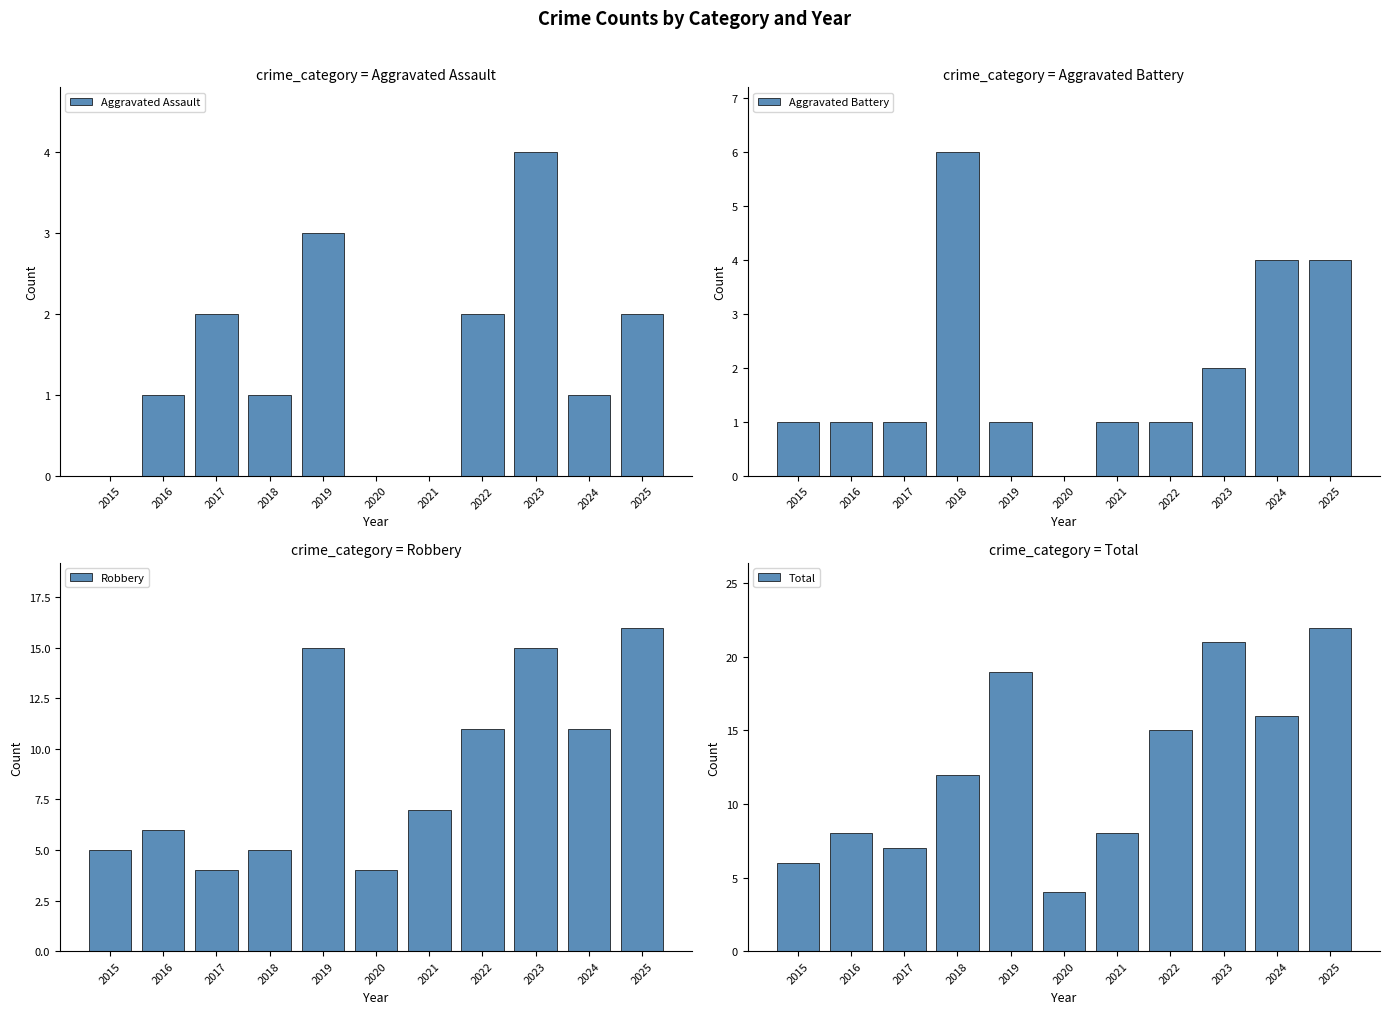

Which series has the largest total across all categories?

Total